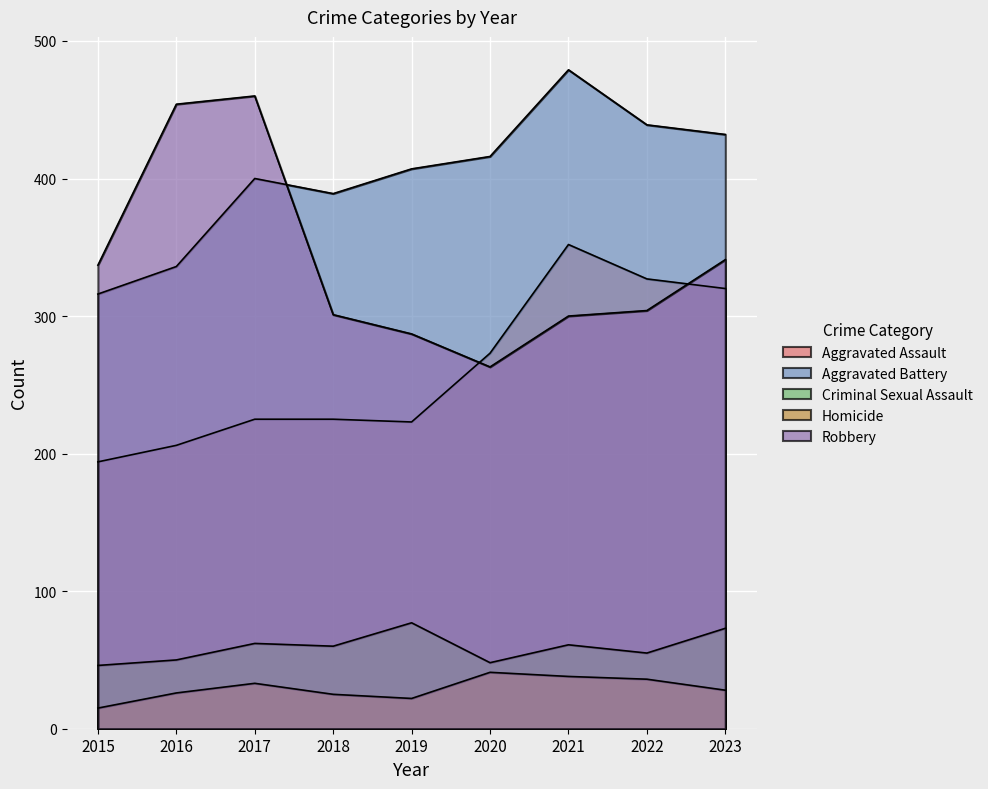

True or false: Robbery has a value of 300 at 2021.

True